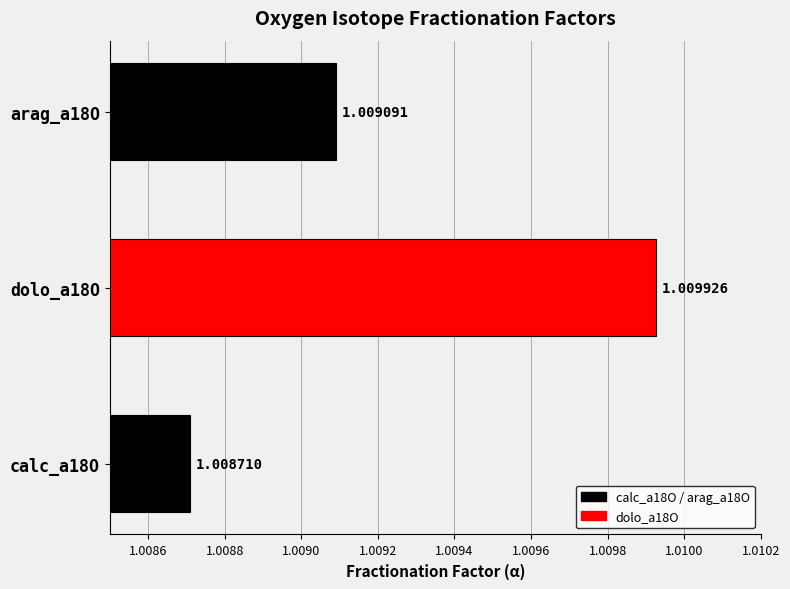

How many series are shown in this chart?

1